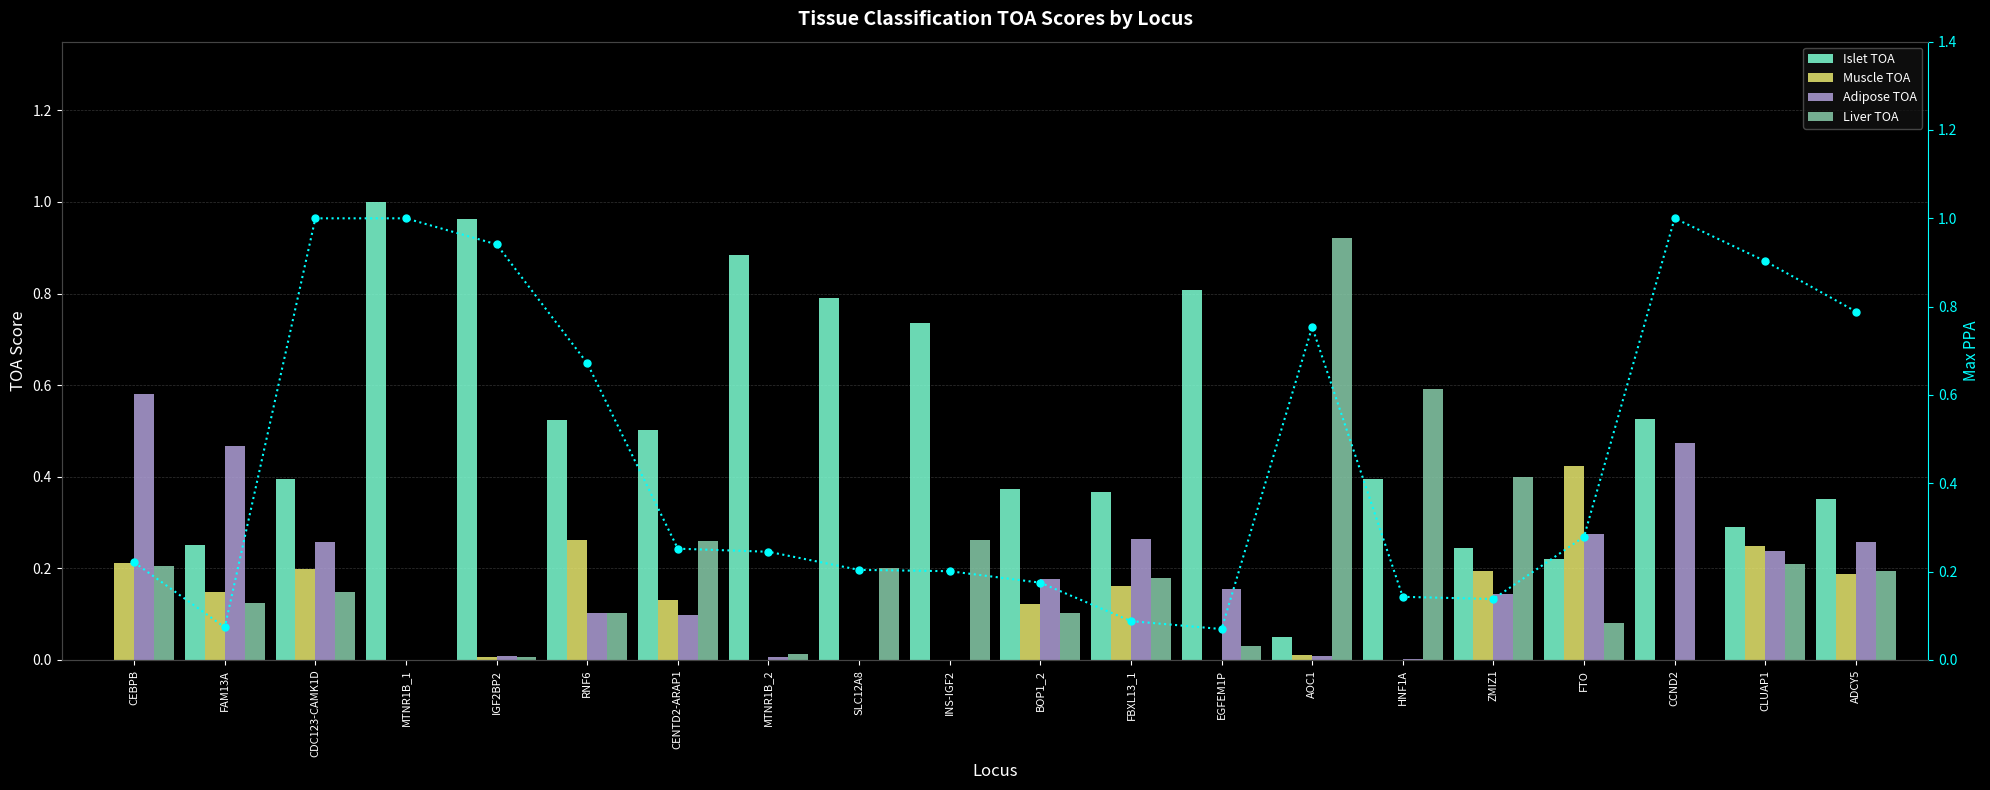

Reading left to right, list all the values displayed in this chart.

Islet TOA: CEBPB=0.0	FAM13A=0.2	CDC123-CAMK1D=0.4	MTNR1B_1=1.0	IGF2BP2=1.0	RNF6=0.5	CENTD2-ARAP1=0.5	MTNR1B_2=0.9	SLC12A8=0.8	INS-IGF2=0.7	BOP1_2=0.4	FBXL13_1=0.4	EGFEM1P=0.8	AOC1=0.0	HNF1A=0.4	ZMIZ1=0.2	FTO=0.2	CCND2=0.5	CLUAP1=0.3	ADCY5=0.4
Muscle TOA: CEBPB=0.2	FAM13A=0.1	CDC123-CAMK1D=0.2	MTNR1B_1=0.0	IGF2BP2=0.0	RNF6=0.3	CENTD2-ARAP1=0.1	MTNR1B_2=0.0	SLC12A8=0.0	INS-IGF2=0.0	BOP1_2=0.1	FBXL13_1=0.2	EGFEM1P=0.0	AOC1=0.0	HNF1A=0.0	ZMIZ1=0.2	FTO=0.4	CCND2=0.0	CLUAP1=0.2	ADCY5=0.2
Adipose TOA: CEBPB=0.6	FAM13A=0.5	CDC123-CAMK1D=0.3	MTNR1B_1=0.0	IGF2BP2=0.0	RNF6=0.1	CENTD2-ARAP1=0.1	MTNR1B_2=0.0	SLC12A8=0.0	INS-IGF2=0.0	BOP1_2=0.2	FBXL13_1=0.3	EGFEM1P=0.2	AOC1=0.0	HNF1A=0.0	ZMIZ1=0.1	FTO=0.3	CCND2=0.5	CLUAP1=0.2	ADCY5=0.3
Liver TOA: CEBPB=0.2	FAM13A=0.1	CDC123-CAMK1D=0.1	MTNR1B_1=0.0	IGF2BP2=0.0	RNF6=0.1	CENTD2-ARAP1=0.3	MTNR1B_2=0.0	SLC12A8=0.2	INS-IGF2=0.3	BOP1_2=0.1	FBXL13_1=0.2	EGFEM1P=0.0	AOC1=0.9	HNF1A=0.6	ZMIZ1=0.4	FTO=0.1	CCND2=0.0	CLUAP1=0.2	ADCY5=0.2
Max PPA: CEBPB=0.2	FAM13A=0.1	CDC123-CAMK1D=1.0	MTNR1B_1=1.0	IGF2BP2=0.9	RNF6=0.7	CENTD2-ARAP1=0.3	MTNR1B_2=0.2	SLC12A8=0.2	INS-IGF2=0.2	BOP1_2=0.2	FBXL13_1=0.1	EGFEM1P=0.1	AOC1=0.8	HNF1A=0.1	ZMIZ1=0.1	FTO=0.3	CCND2=1.0	CLUAP1=0.9	ADCY5=0.8